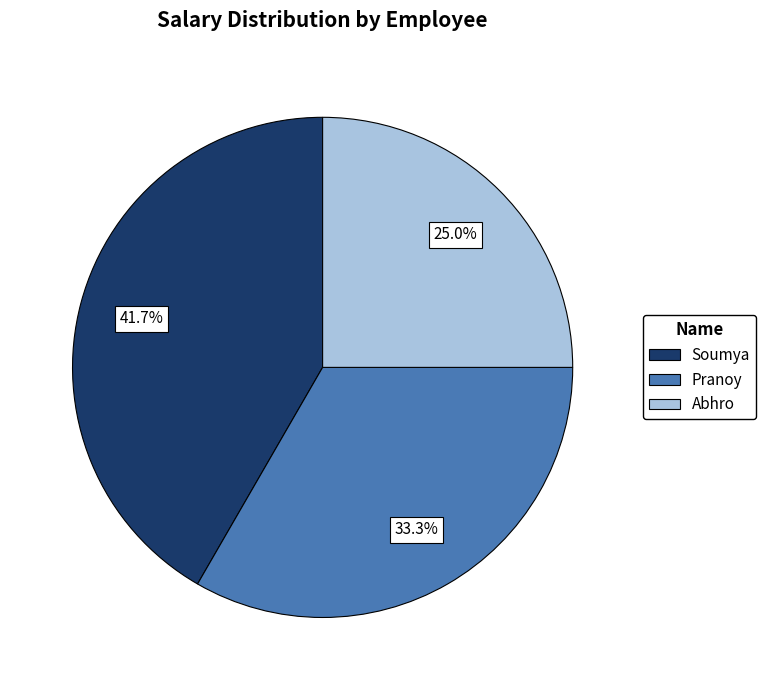

The Abhro slice represents 25% of the pie. True or false?

True